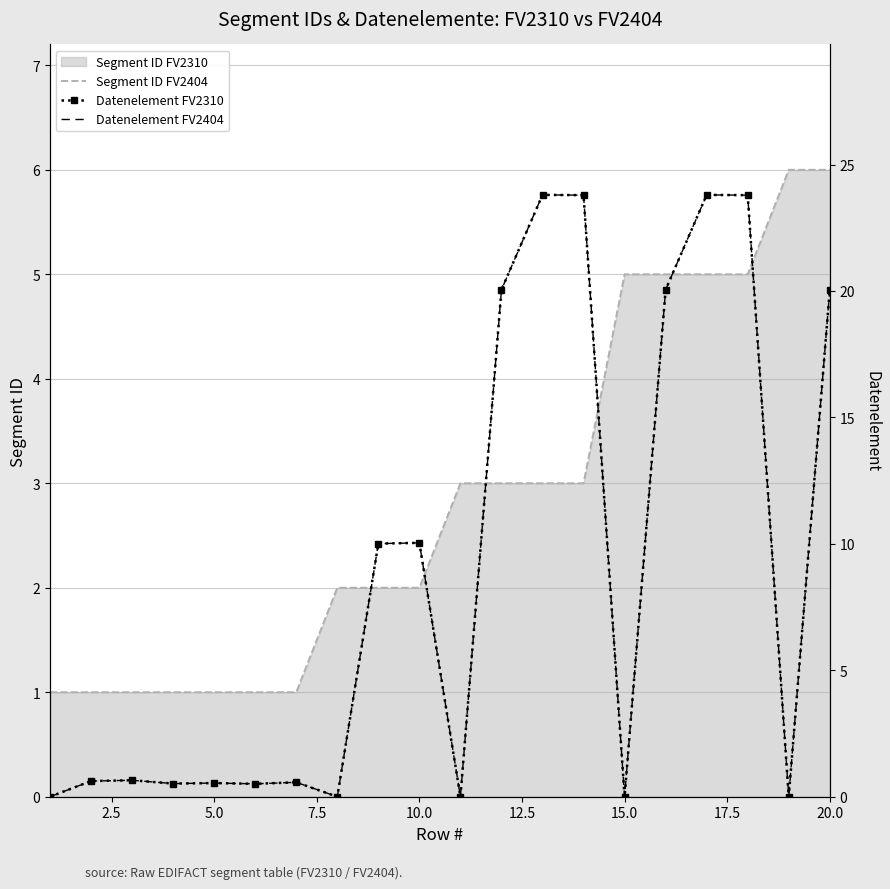

True or false: Segment ID FV2404 has a value of 5 at 15.0.

True